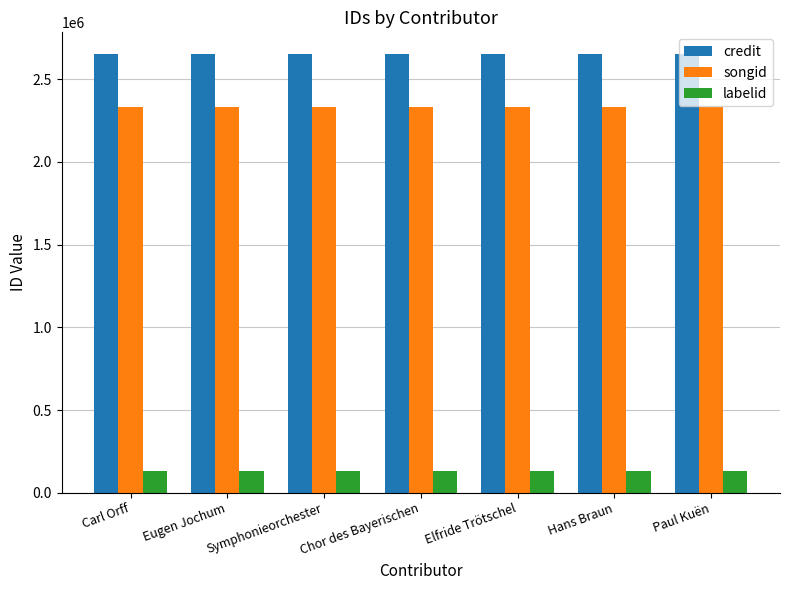

What is the greatest value displayed?

2651202